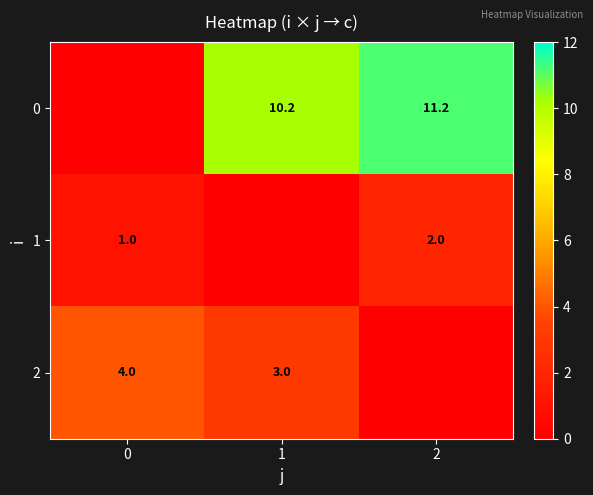

The value of 1 at 2 is 2.0. True or false?

True